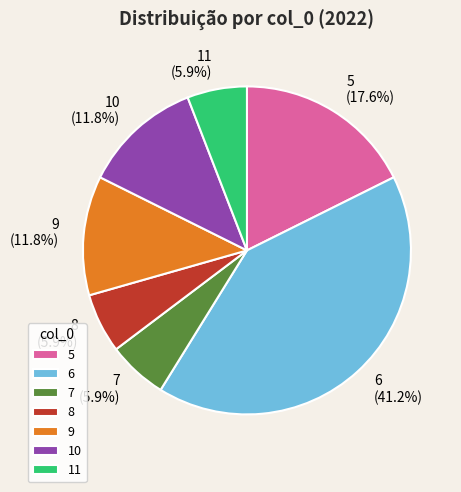

What is the largest slice in the pie chart?

6